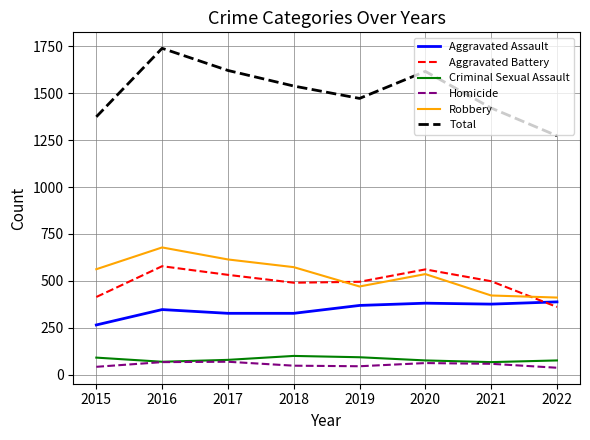

What is the spread (max minus min) of values at 2018?

1490